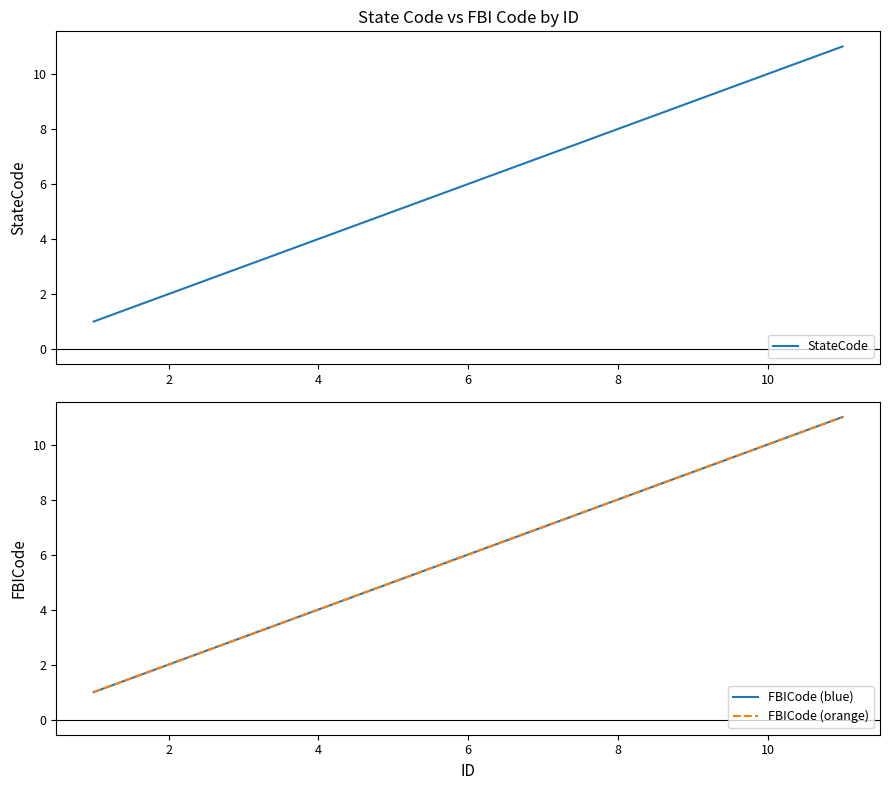

True or false: StateCode has a value of 4 at 4.

True